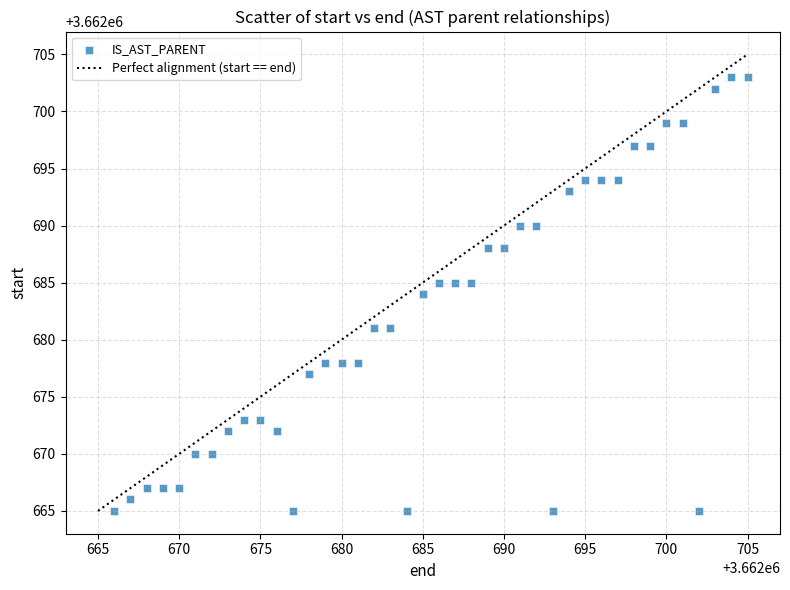

What is the range of Y values (max minus min)?

38